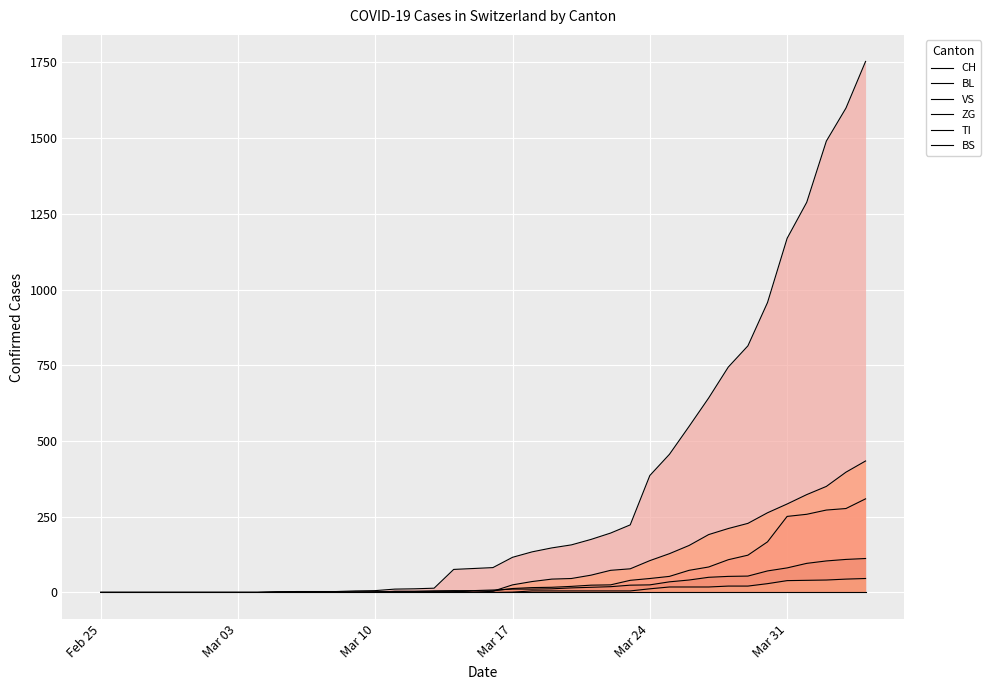

True or false: ZG and CH intersect in this chart.

False